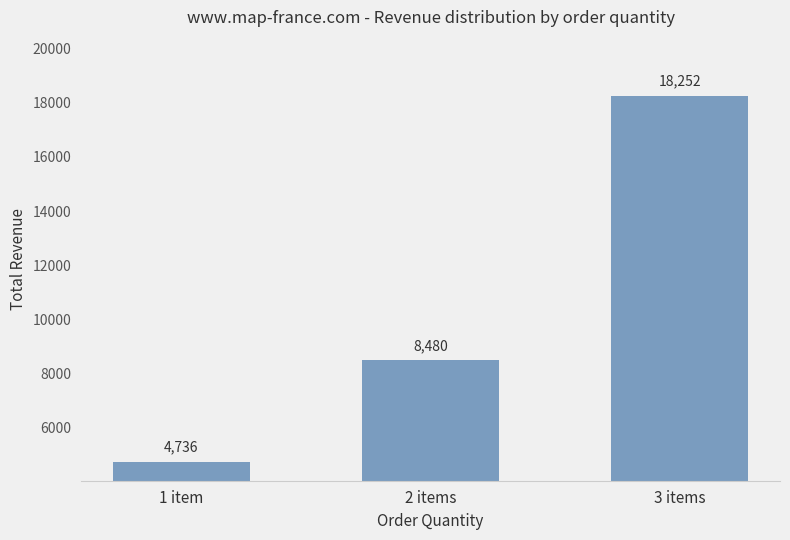

What is the label of the 3rd bar from the left?

3 items